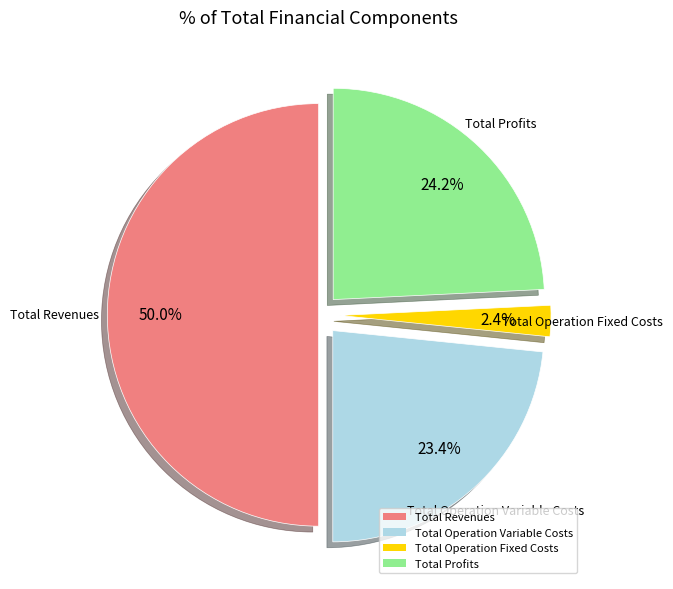

Rank the categories by value from highest to lowest.

Total Revenues, Total Profits, Total Operation Variable Costs, Total Operation Fixed Costs